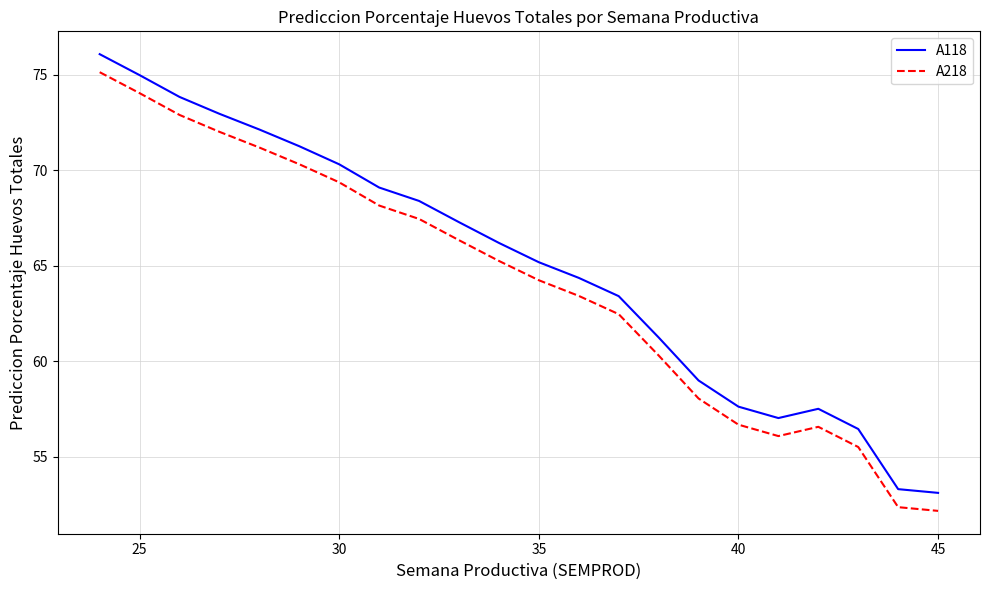

Is this an area chart (filled region under the line)?

No